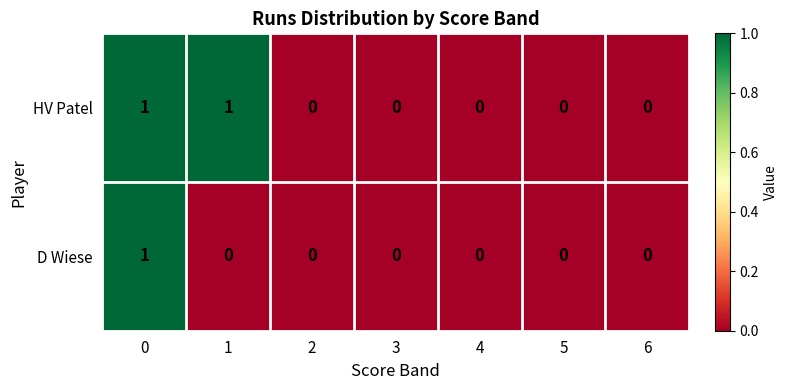

How many HV Patel values are between 0 and 1?

7